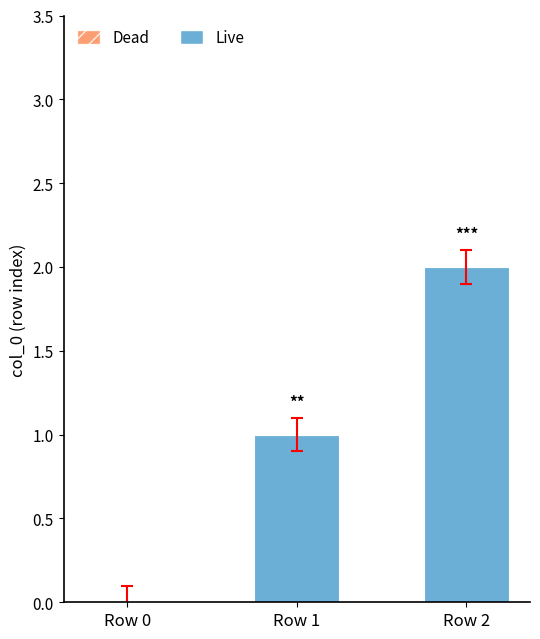

Which category has the highest value across all series?

Row 2